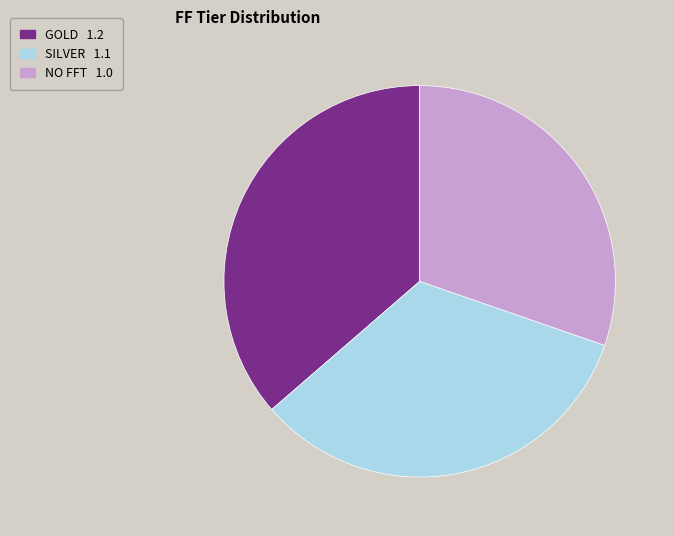

Which slice is the smallest?

NO FFT